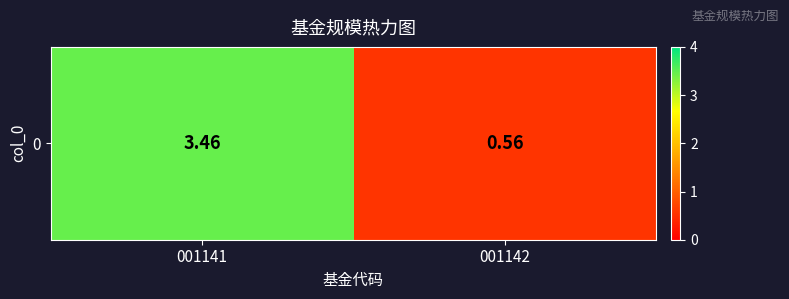

Reading left to right, extract all data points from this chart.

3.5	0.6